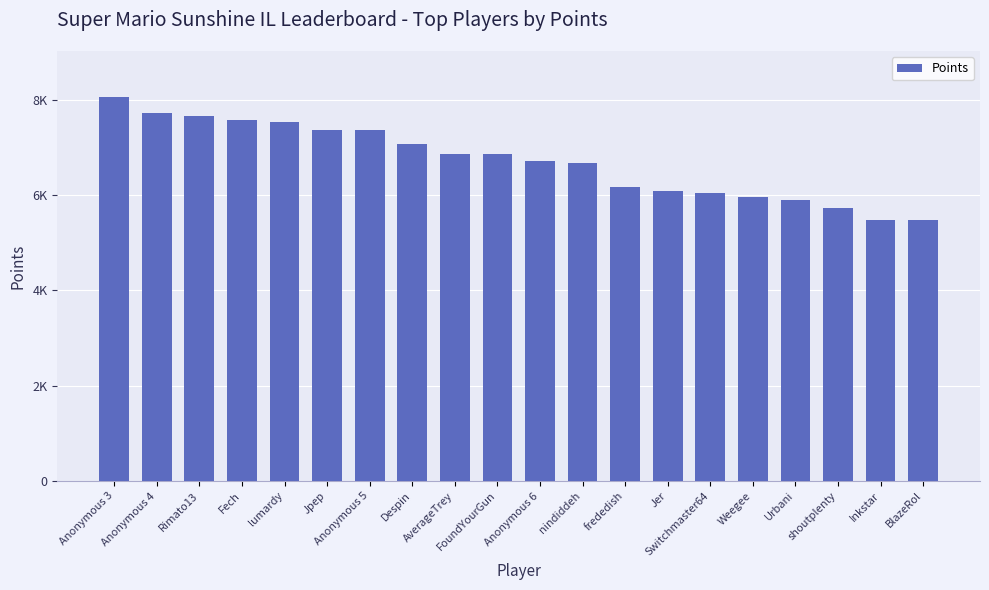

Does the chart contain any negative values?

No